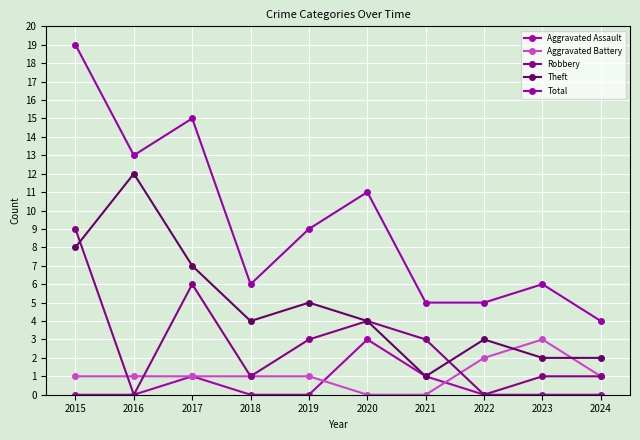

Reading left to right, extract all data points from this chart.

Aggravated Assault: 2015=0	2016=0	2017=1	2018=0	2019=0	2020=3	2021=1	2022=0	2023=0	2024=0
Aggravated Battery: 2015=1	2016=1	2017=1	2018=1	2019=1	2020=0	2021=0	2022=2	2023=3	2024=1
Robbery: 2015=9	2016=0	2017=6	2018=1	2019=3	2020=4	2021=3	2022=0	2023=1	2024=1
Theft: 2015=8	2016=12	2017=7	2018=4	2019=5	2020=4	2021=1	2022=3	2023=2	2024=2
Total: 2015=19	2016=13	2017=15	2018=6	2019=9	2020=11	2021=5	2022=5	2023=6	2024=4